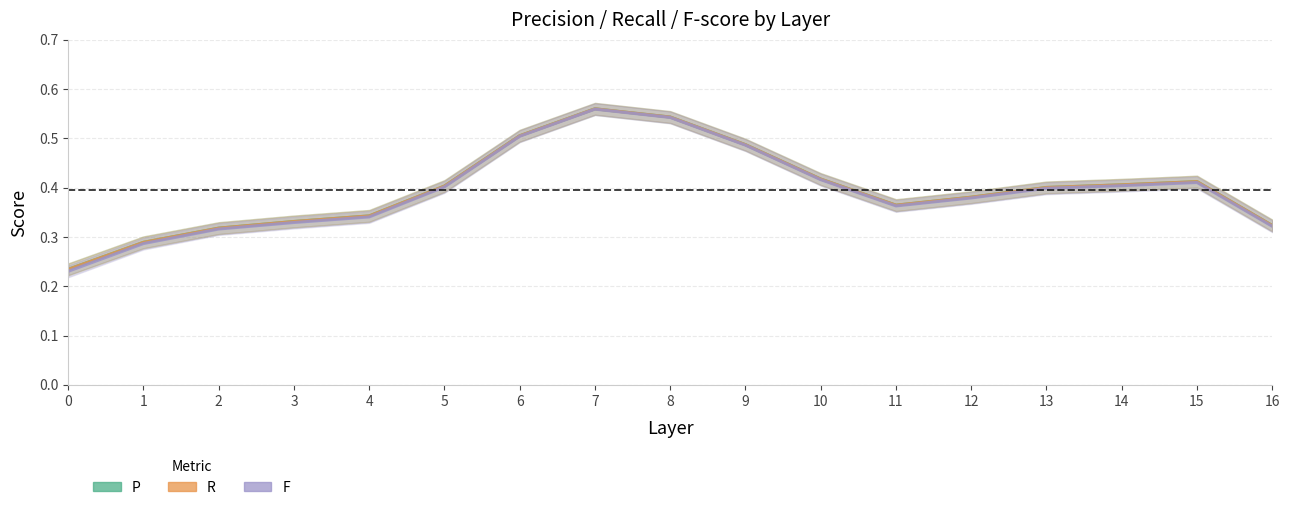

List the series in order of their peak value, highest first.

P, R, F